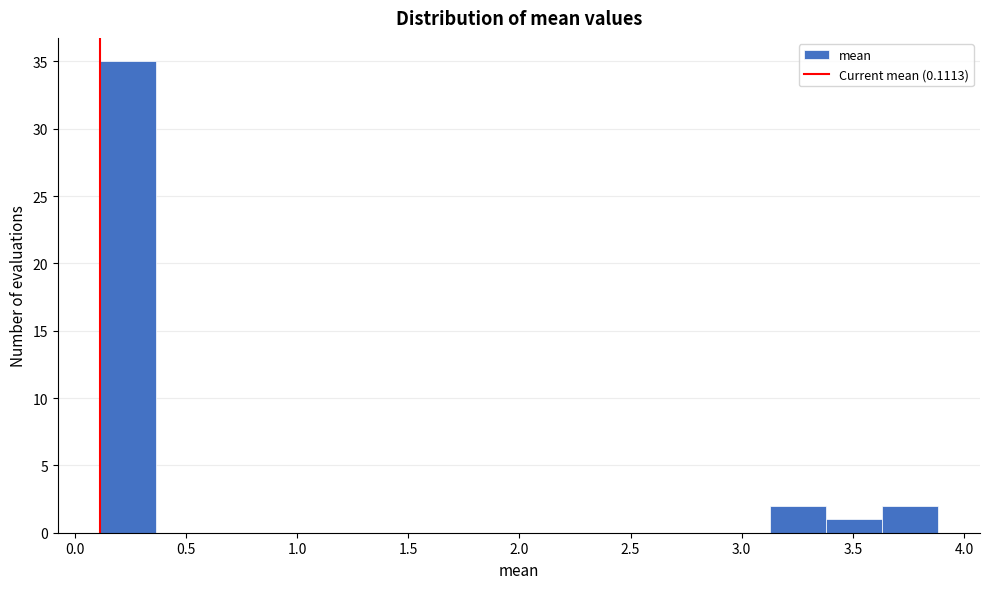

Over which range of the x-axis is the bar tallest?

0.10 to 0.35